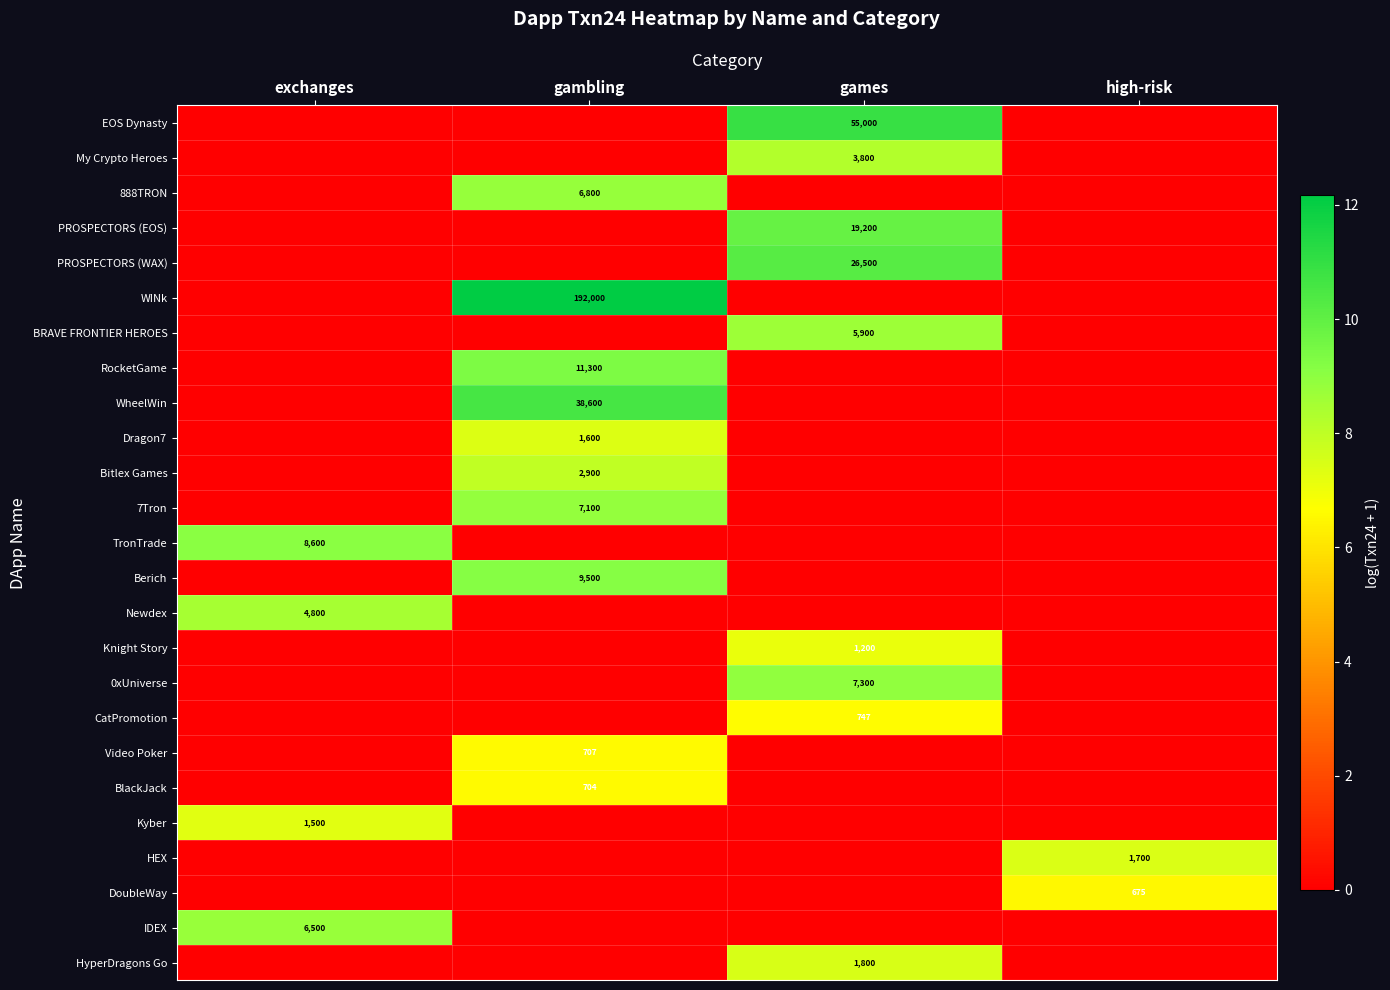

The value of EOS Dynasty at games is 29338. True or false?

False